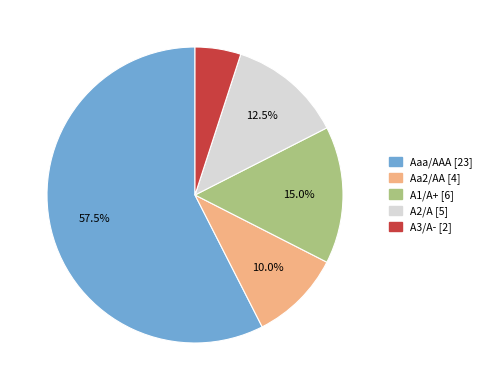

Which slice is the largest?

Aaa/AAA